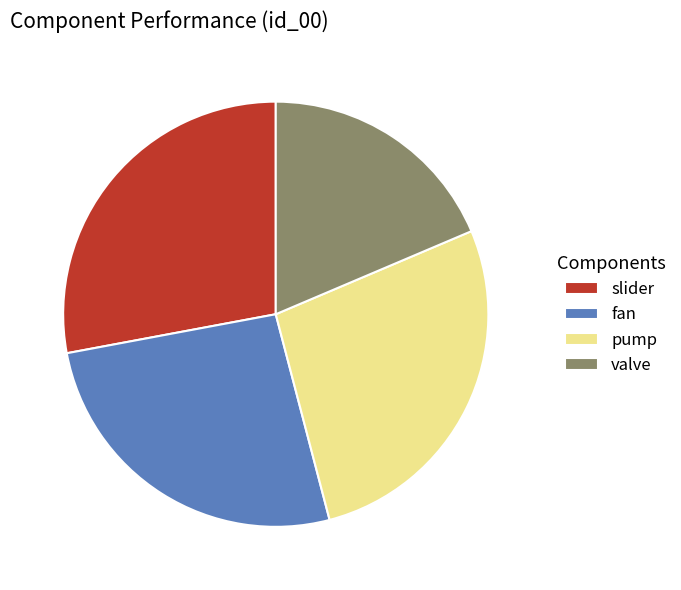

Is there a majority slice in this chart?

No